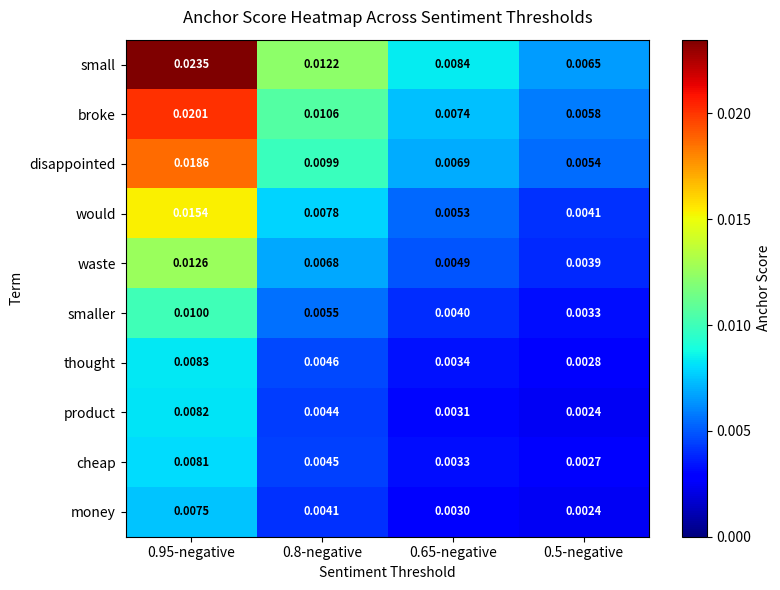

Is the value of thought at 0.5-negative greater than the value of smaller at 0.95-negative?

No